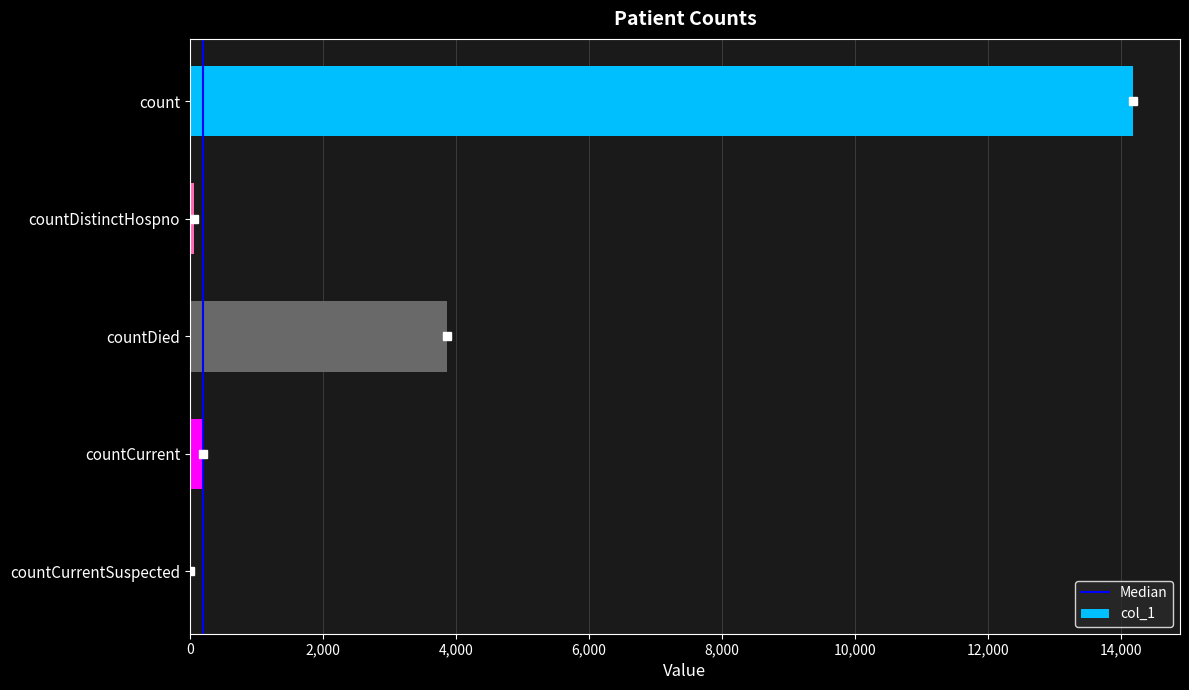

Reading bottom to top, extract all data points from this chart.

countCurrentSuspected=0	countCurrent=191	countDied=3870	countDistinctHospno=68	count=14184